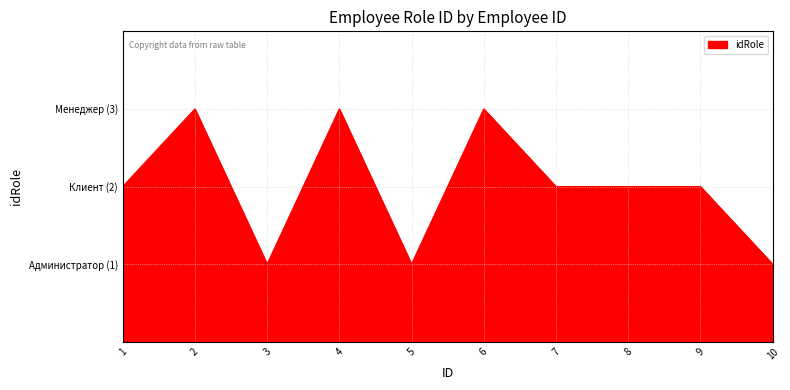

Reading left to right, list all the values displayed in this chart.

1=2	2=3	3=1	4=3	5=1	6=3	7=2	8=2	9=2	10=1